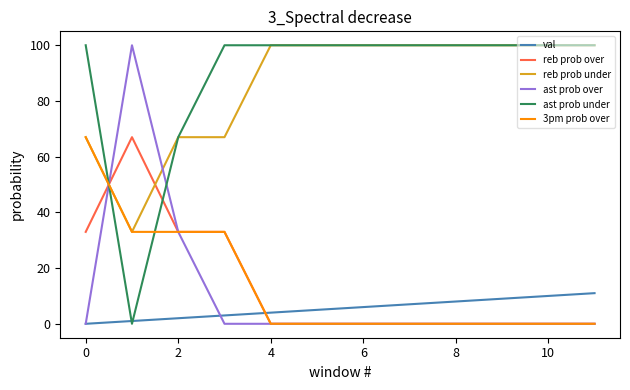

How many lines are shown in the chart?

6